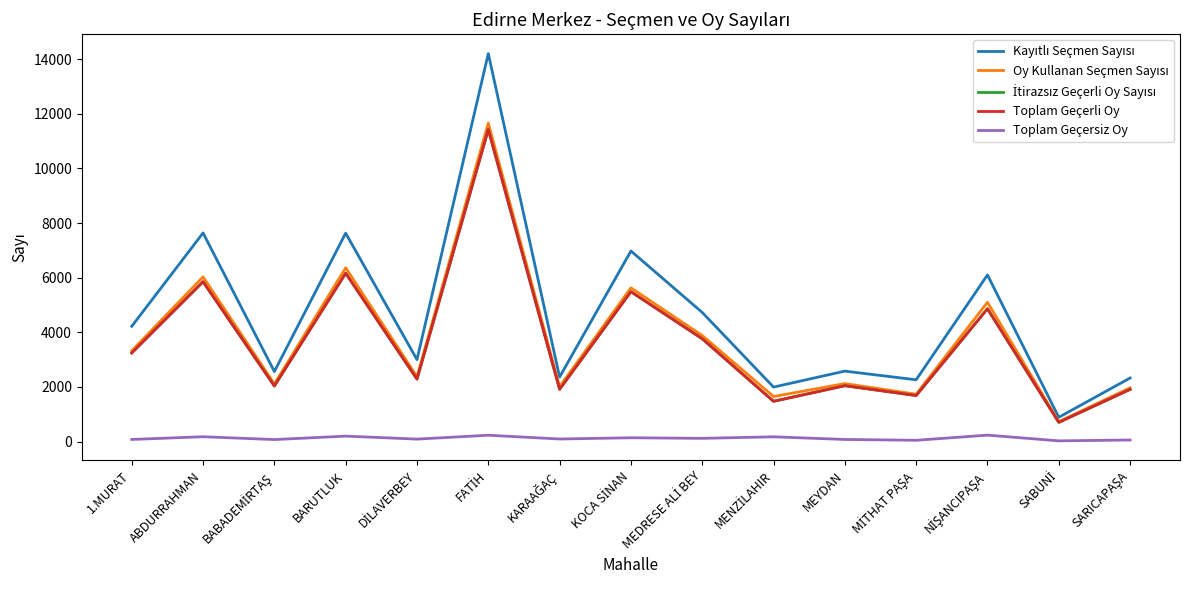

What are all the series names shown in the legend?

Kayıtlı Seçmen Sayısı, Oy Kullanan Seçmen Sayısı, İtirazsız Geçerli Oy Sayısı, Toplam Geçerli Oy, Toplam Geçersiz Oy